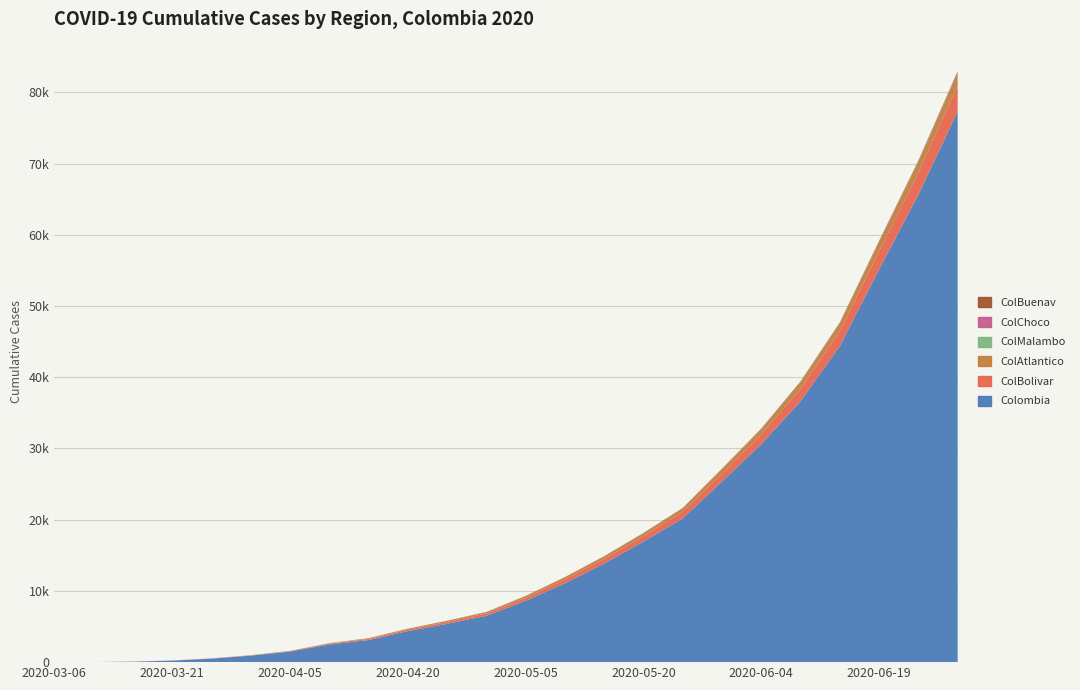

Reading left to right, list all the values displayed in this chart.

Colombia: 2020-03-06=1	2020-03-11=9	2020-03-16=67	2020-03-21=212	2020-03-26=490	2020-03-31=905	2020-04-05=1485	2020-04-10=2474	2020-04-15=3105	2020-04-20=4356	2020-04-25=5379	2020-04-30=6507	2020-05-05=8613	2020-05-10=11063	2020-05-15=13842	2020-05-20=16935	2020-05-25=20177	2020-05-30=25366	2020-06-04=30593	2020-06-09=36635	2020-06-14=44379	2020-06-19=55158	2020-06-24=65633	2020-06-29=77313
ColBolivar: 2020-03-06=0	2020-03-11=1	2020-03-16=5	2020-03-21=15	2020-03-26=26	2020-03-31=42	2020-04-05=45	2020-04-10=109	2020-04-15=158	2020-04-20=202	2020-04-25=258	2020-04-30=316	2020-05-05=408	2020-05-10=560	2020-05-15=649	2020-05-20=755	2020-05-25=942	2020-05-30=1122	2020-06-04=1373	2020-06-09=1759	2020-06-14=2103	2020-06-19=2535	2020-06-24=3086	2020-06-29=3670
ColAtlantico: 2020-03-06=0	2020-03-11=0	2020-03-16=2	2020-03-21=7	2020-03-26=13	2020-03-31=33	2020-04-05=51	2020-04-10=79	2020-04-15=94	2020-04-20=130	2020-04-25=161	2020-04-30=197	2020-05-05=244	2020-05-10=279	2020-05-15=336	2020-05-20=390	2020-05-25=464	2020-05-30=600	2020-06-04=730	2020-06-09=904	2020-06-14=1067	2020-06-19=1282	2020-06-24=1498	2020-06-29=1753
ColMalambo: 2020-03-06=0	2020-03-11=0	2020-03-16=0	2020-03-21=0	2020-03-26=0	2020-03-31=0	2020-04-05=0	2020-04-10=0	2020-04-15=0	2020-04-20=0	2020-04-25=0	2020-04-30=0	2020-05-05=0	2020-05-10=1	2020-05-15=2	2020-05-20=2	2020-05-25=2	2020-05-30=4	2020-06-04=7	2020-06-09=10	2020-06-14=14	2020-06-19=19	2020-06-24=25	2020-06-29=32
ColChoco: 2020-03-06=0	2020-03-11=0	2020-03-16=0	2020-03-21=0	2020-03-26=0	2020-03-31=0	2020-04-05=0	2020-04-10=0	2020-04-15=1	2020-04-20=1	2020-04-25=1	2020-04-30=1	2020-05-05=1	2020-05-10=1	2020-05-15=2	2020-05-20=2	2020-05-25=3	2020-05-30=4	2020-06-04=6	2020-06-09=8	2020-06-14=12	2020-06-19=17	2020-06-24=21	2020-06-29=26
ColBuenav: 2020-03-06=0	2020-03-11=0	2020-03-16=0	2020-03-21=0	2020-03-26=0	2020-03-31=0	2020-04-05=1	2020-04-10=4	2020-04-15=9	2020-04-20=13	2020-04-25=18	2020-04-30=22	2020-05-05=30	2020-05-10=38	2020-05-15=44	2020-05-20=52	2020-05-25=60	2020-05-30=70	2020-06-04=84	2020-06-09=100	2020-06-14=115	2020-06-19=132	2020-06-24=150	2020-06-29=170